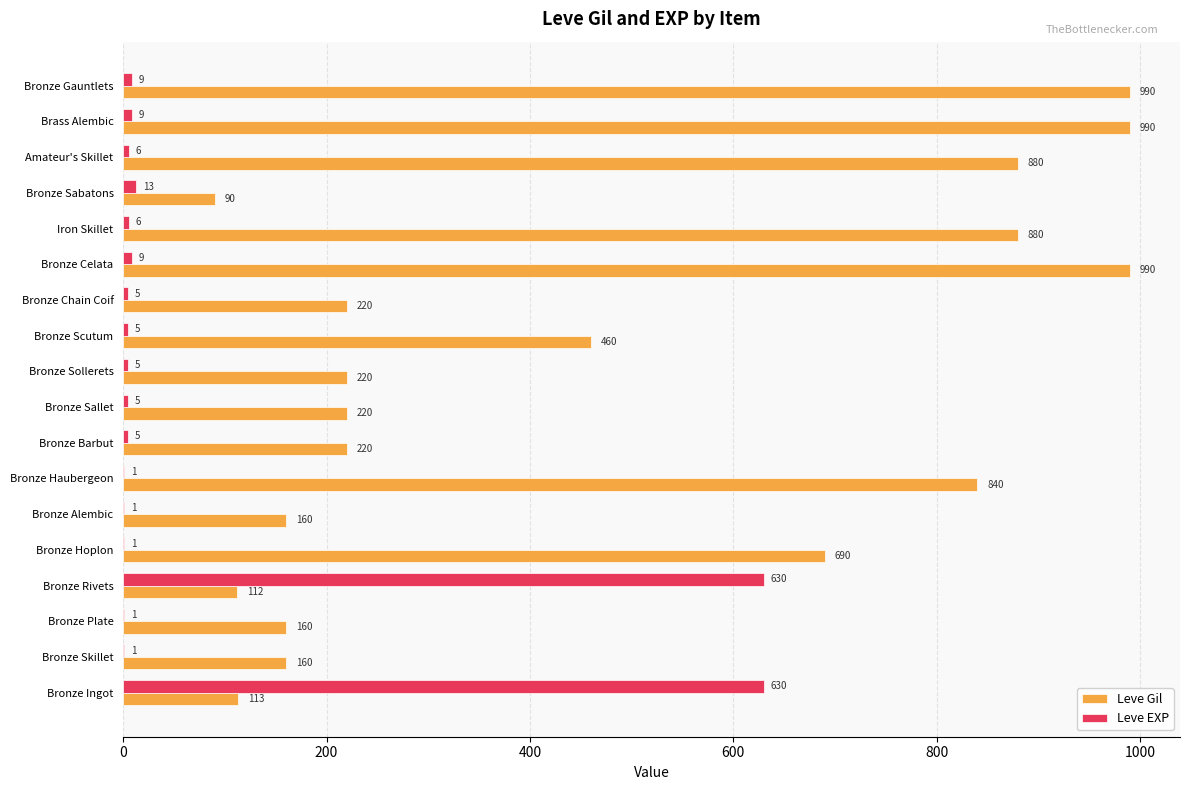

Is the value of Leve EXP at Bronze Skillet greater than the value of Leve Gil at Bronze Plate?

No